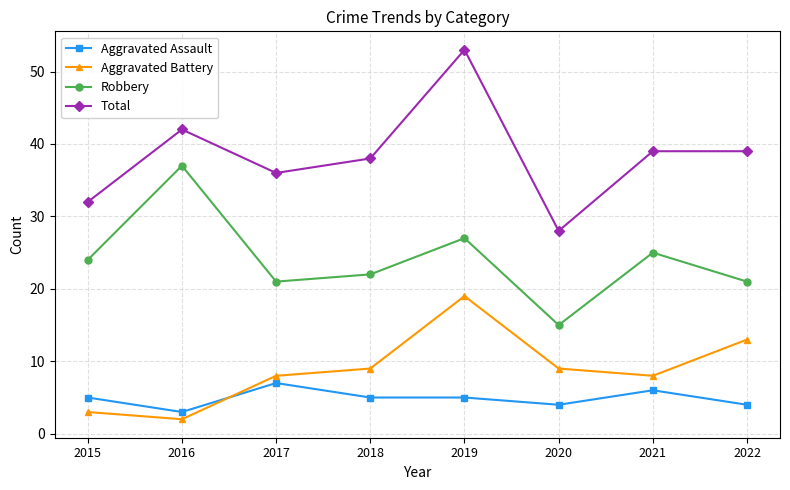

Reading left to right, extract all data points from this chart.

Aggravated Assault: 2015=5	2016=3	2017=7	2018=5	2019=5	2020=4	2021=6	2022=4
Aggravated Battery: 2015=3	2016=2	2017=8	2018=9	2019=19	2020=9	2021=8	2022=13
Robbery: 2015=24	2016=37	2017=21	2018=22	2019=27	2020=15	2021=25	2022=21
Total: 2015=32	2016=42	2017=36	2018=38	2019=53	2020=28	2021=39	2022=39